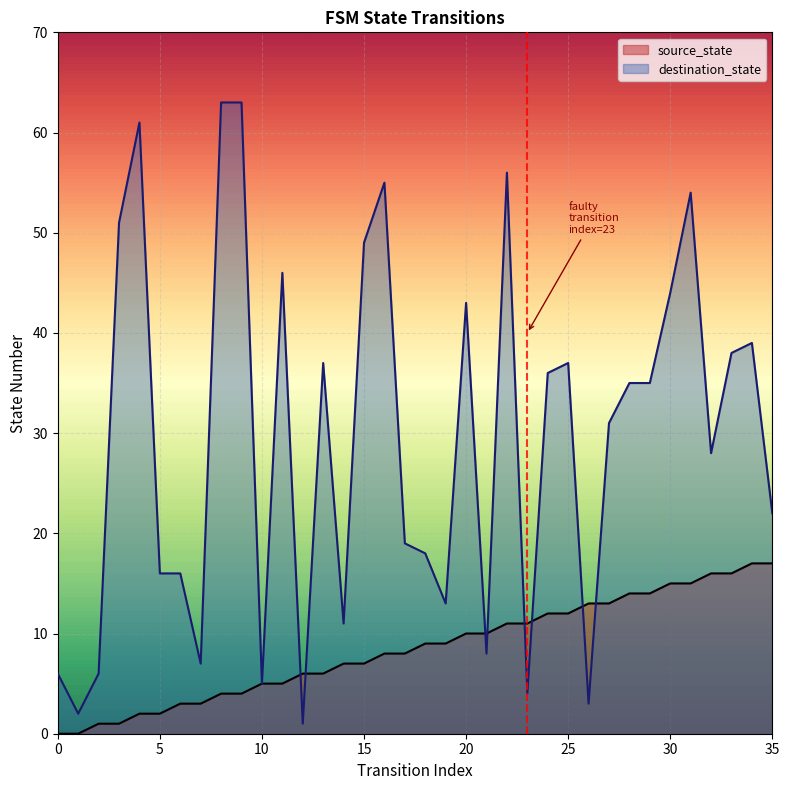

How many lines are shown in the chart?

2